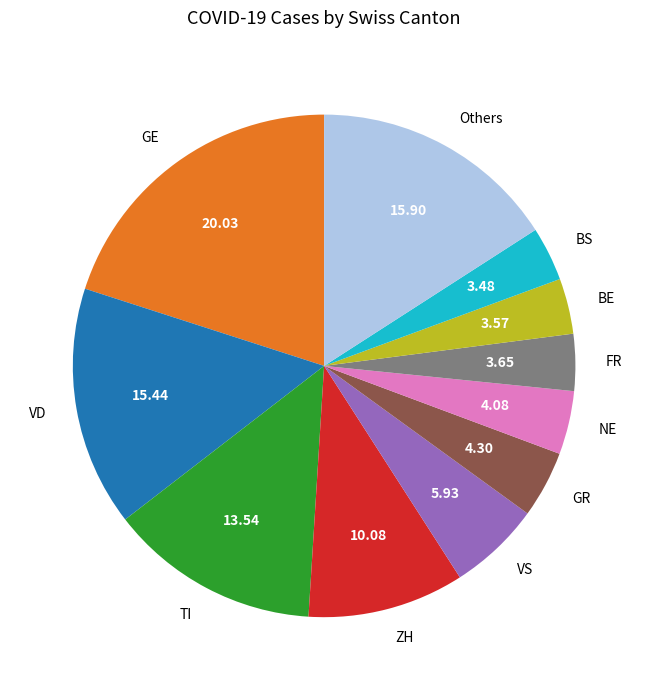

Does NE represent more than half of the total?

No